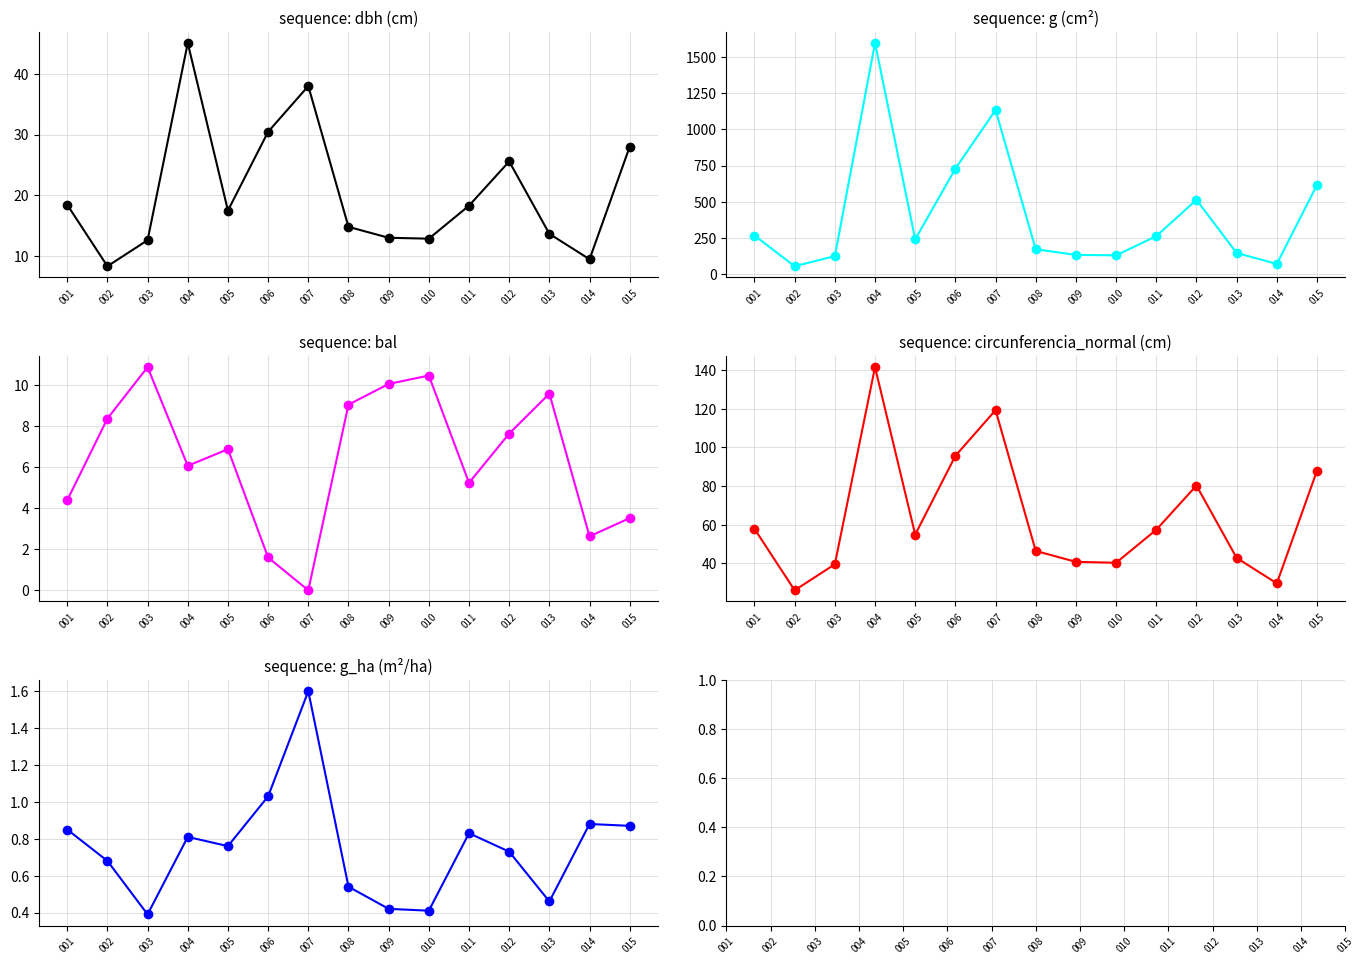

What is the average value of the dbh series?

20.4